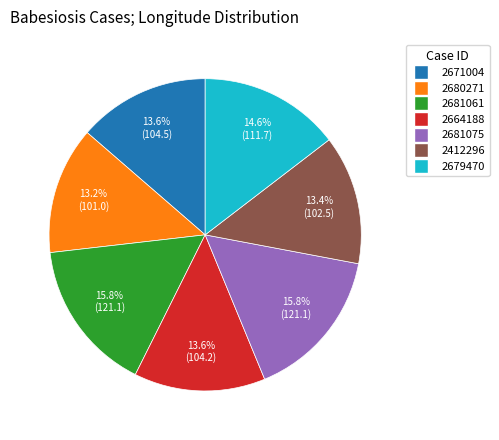

To the nearest percent, what is the combined percentage of 2412296 and 2671004?

27%